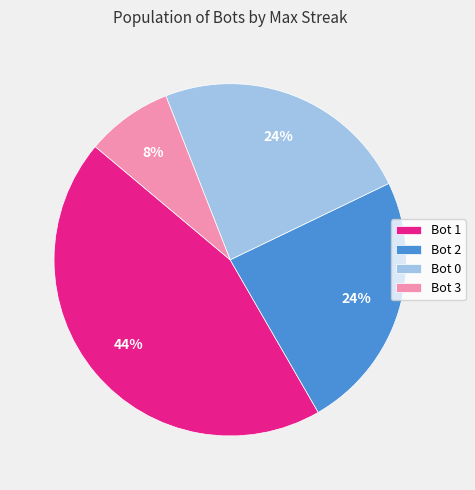

Is the sum of Bot 1 and Bot 2 greater than half?

Yes